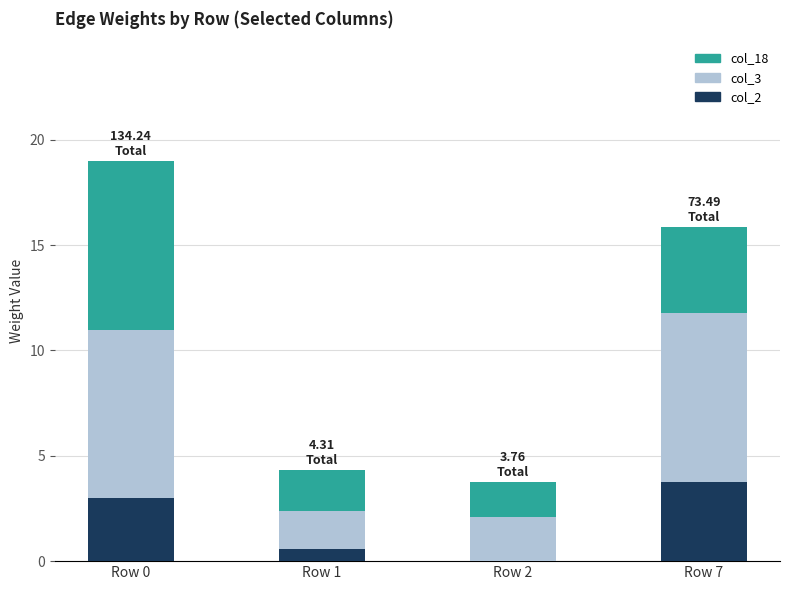

What is the total value across all series at Row 7?

15.9